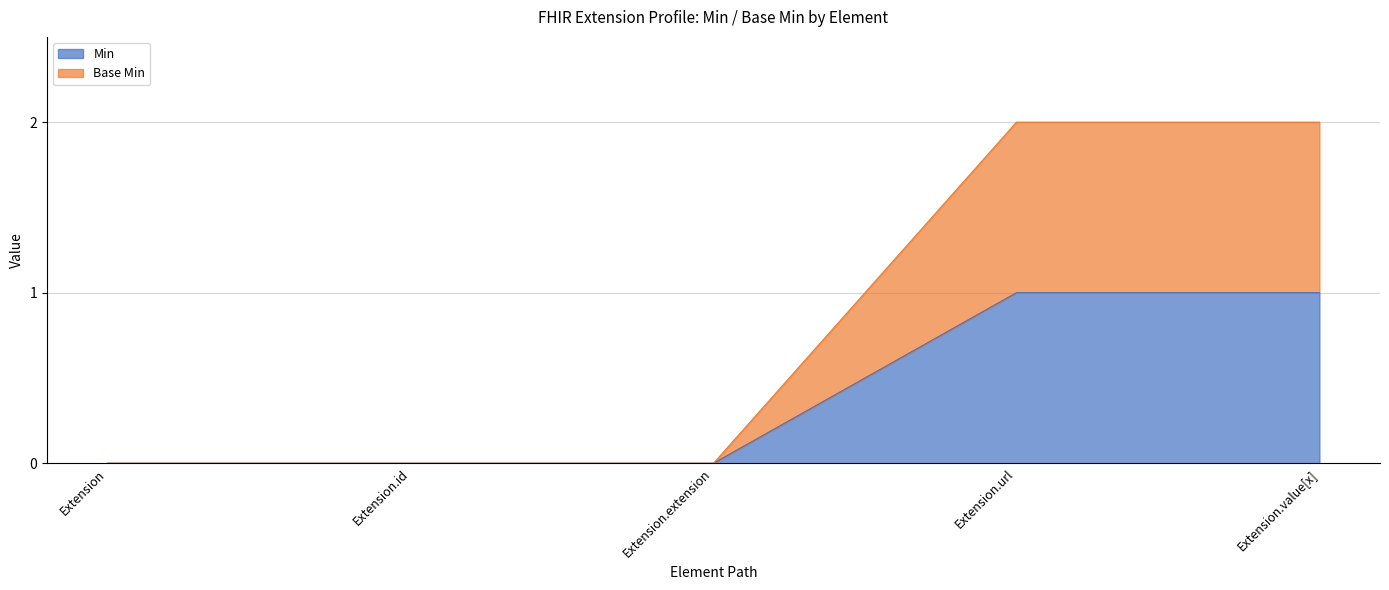

Does the chart display data point markers on the line(s)?

No